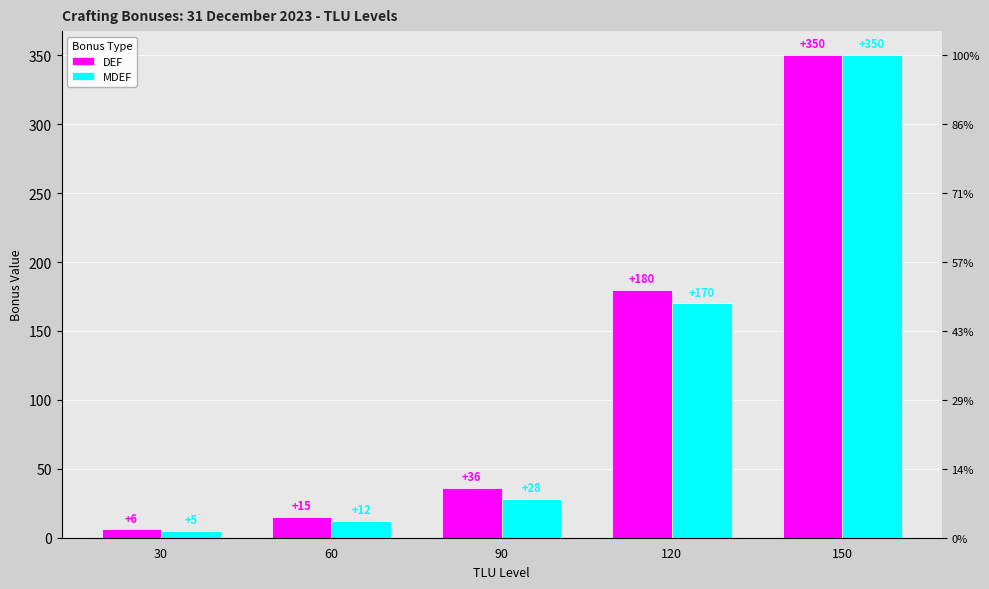

The value of MDEF at 30 is 5. True or false?

True